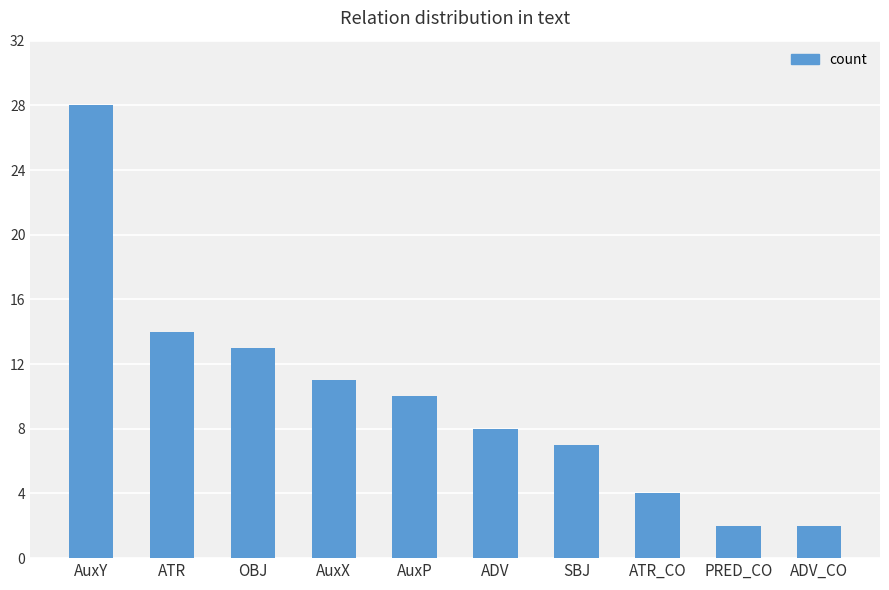

Reading left to right, extract all data points from this chart.

28	14	13	11	10	8	7	4	2	2